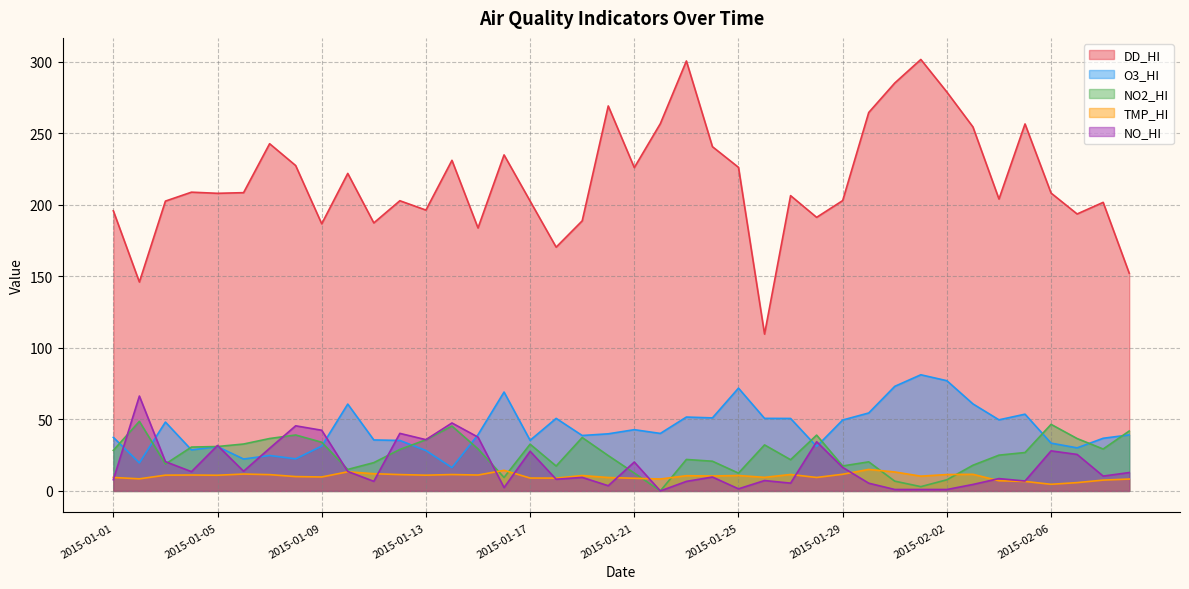

What is the maximum value shown in the chart?

301.7